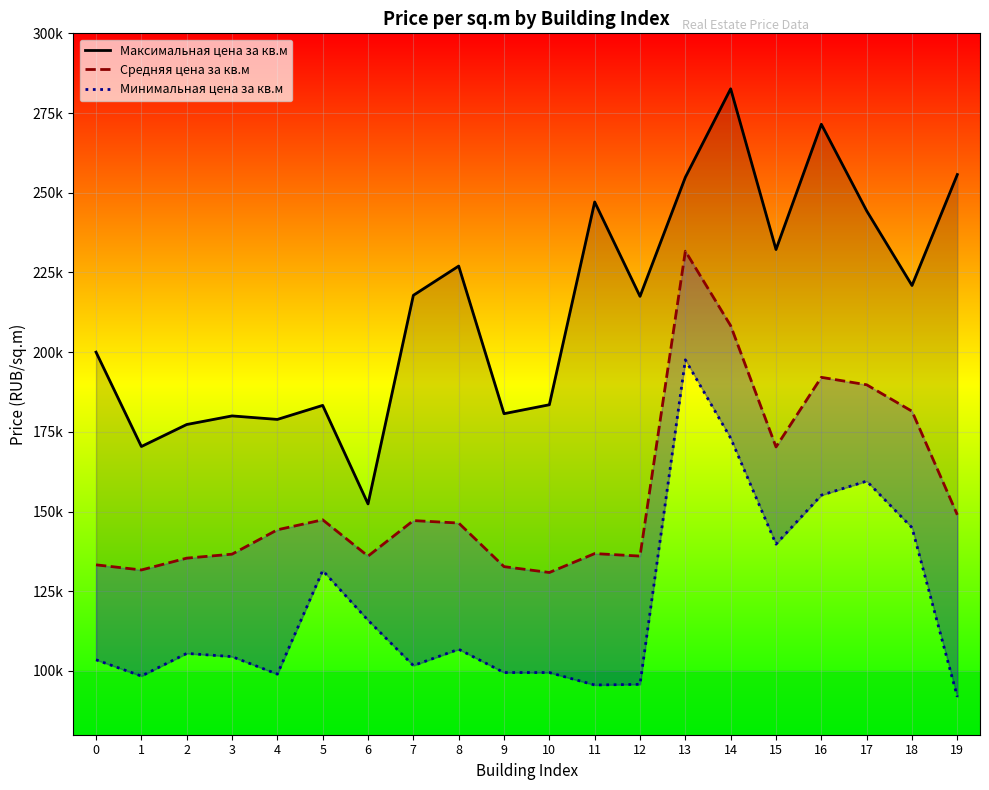

List the series in order of their overall mean, lowest first.

Минимальная цена за кв.м, Средняя цена за кв.м, Максимальная цена за кв.м